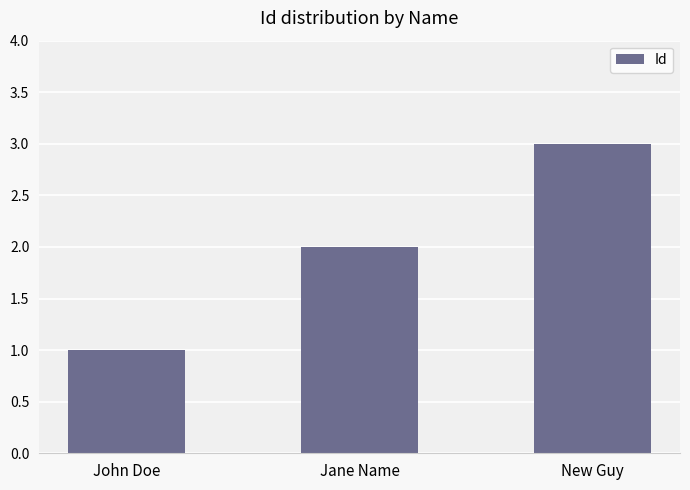

At which category does the chart reach its minimum across all series?

John Doe